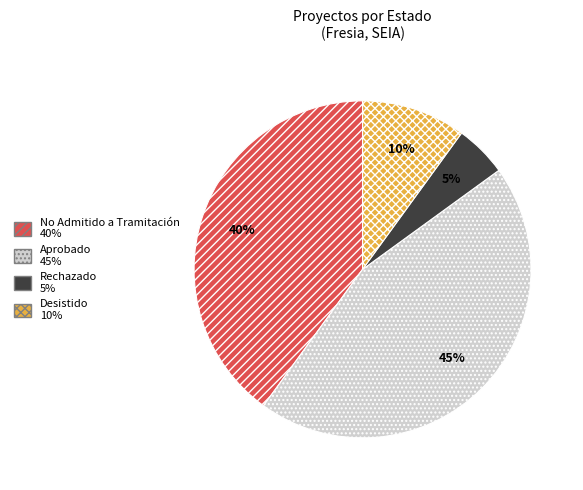

To the nearest percent, what is the difference between the largest and smallest slice percentages?

40%